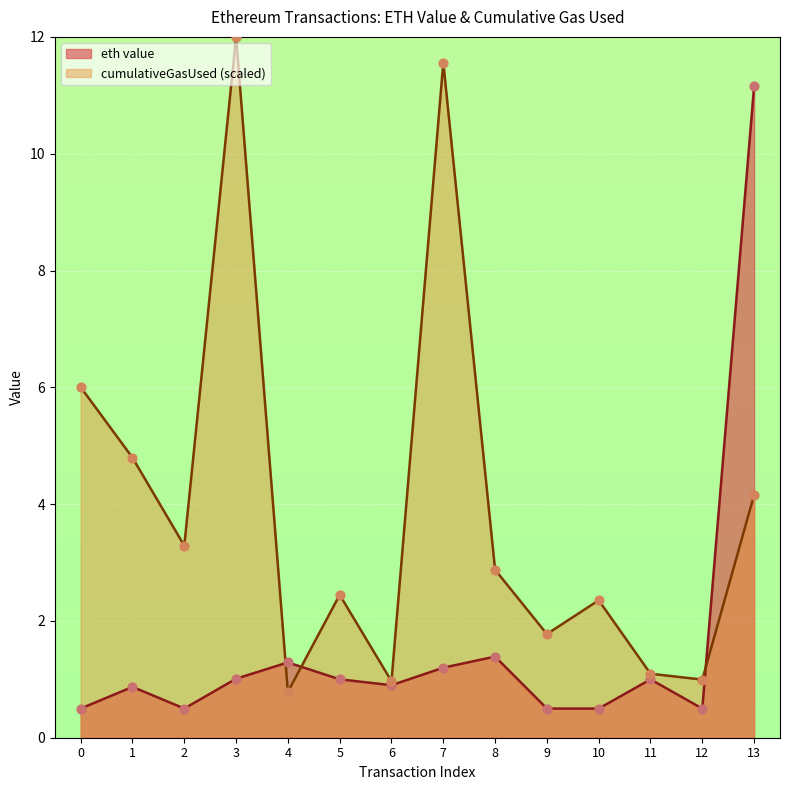

Is the value of eth value at 9 greater than the value of cumulativeGasUsed at 10?

No